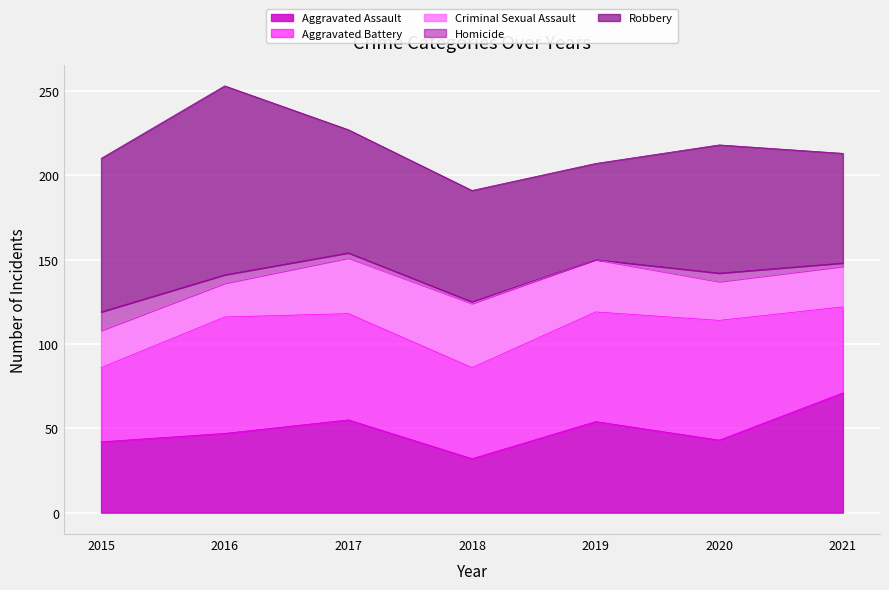

What are all the series names shown in the legend?

Aggravated Assault, Aggravated Battery, Criminal Sexual Assault, Homicide, Robbery